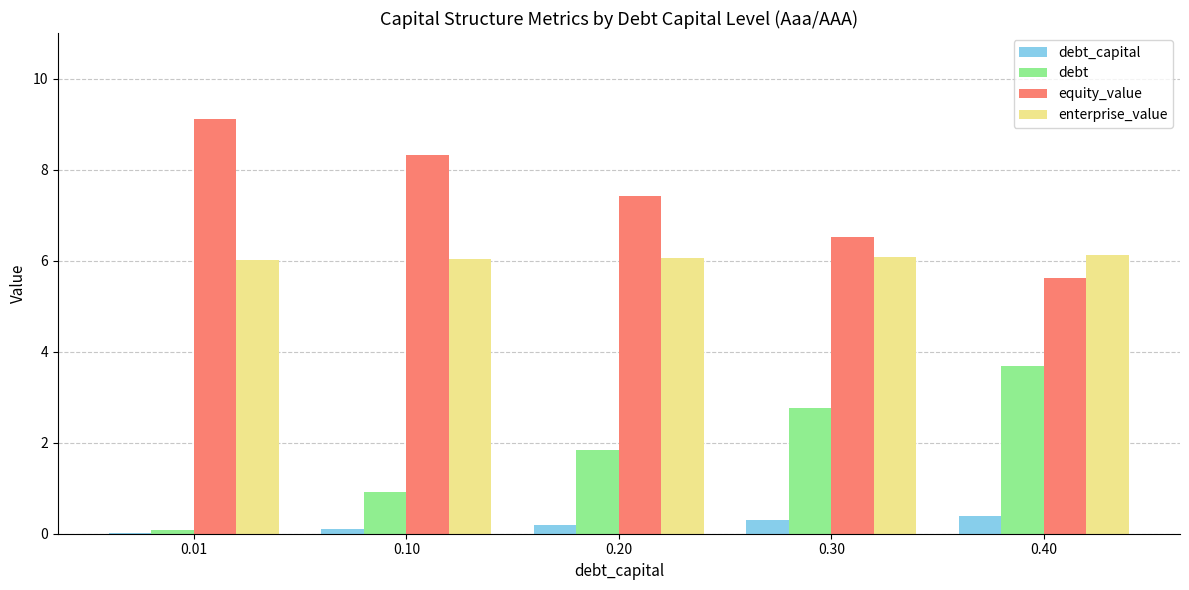

Is the value of debt at 0.10 greater than the value of enterprise_value at 0.20?

No